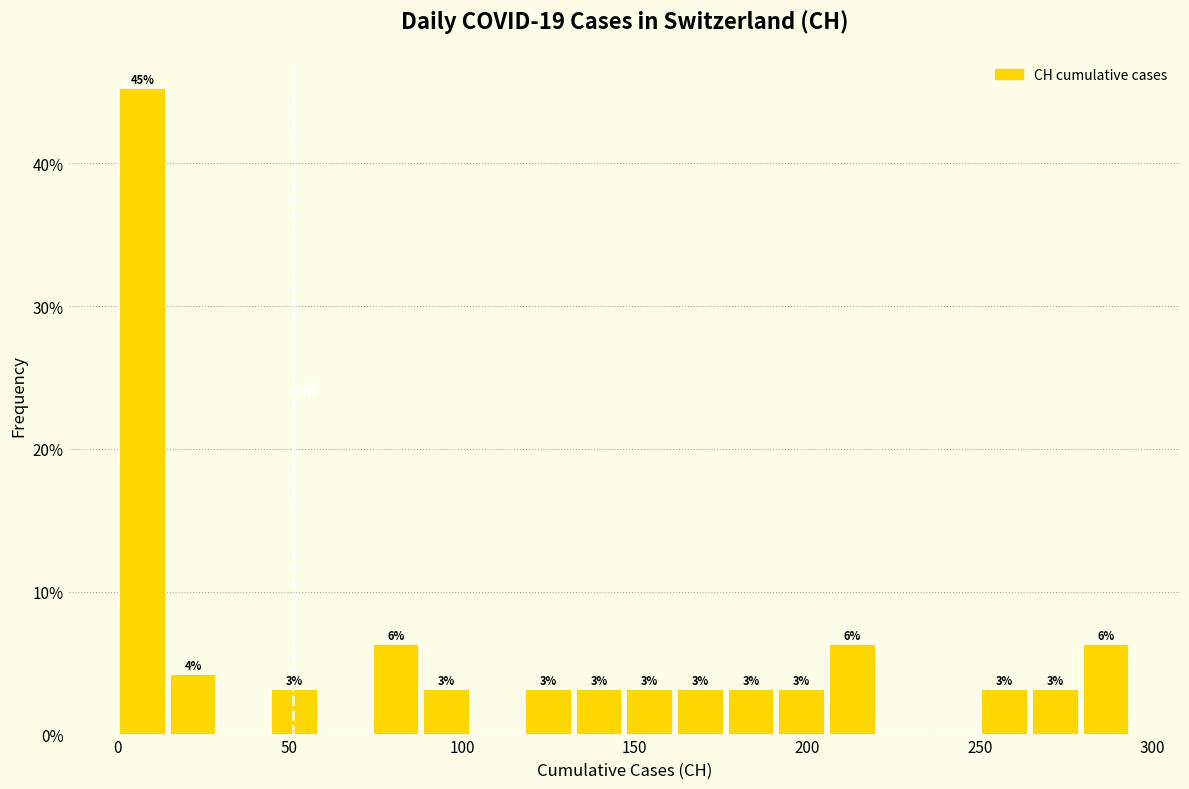

Read against the x-axis, roughly where is the centre of the tallest bar?

5